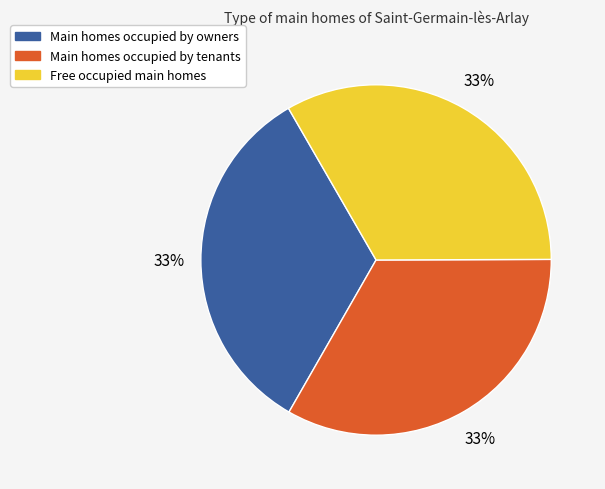

To the nearest percent, what is the average slice percentage?

33%